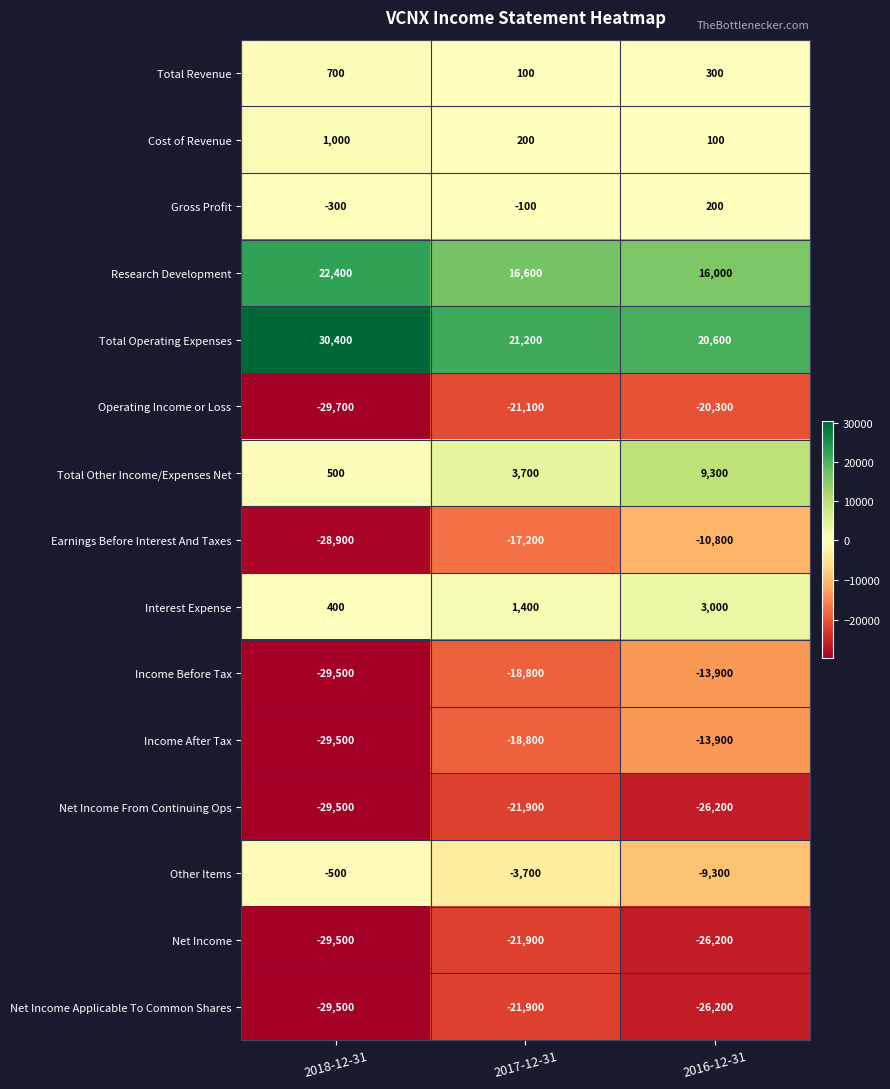

At which label is Net Income From Continuing Ops closest to -25700?

2016-12-31